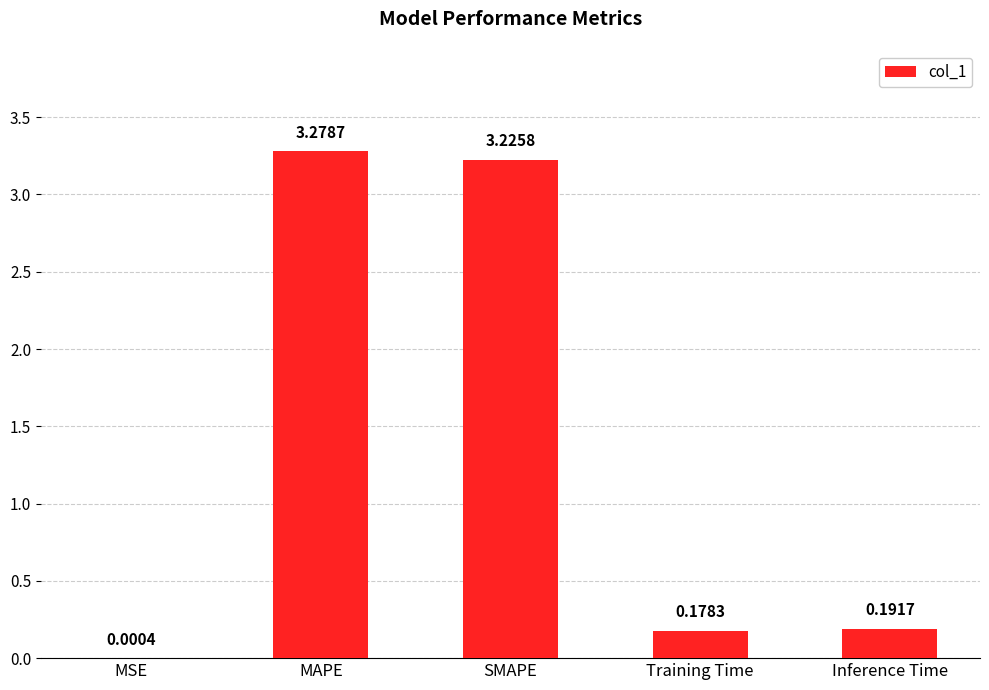

Are the bars grouped side by side (vs. stacked)?

No